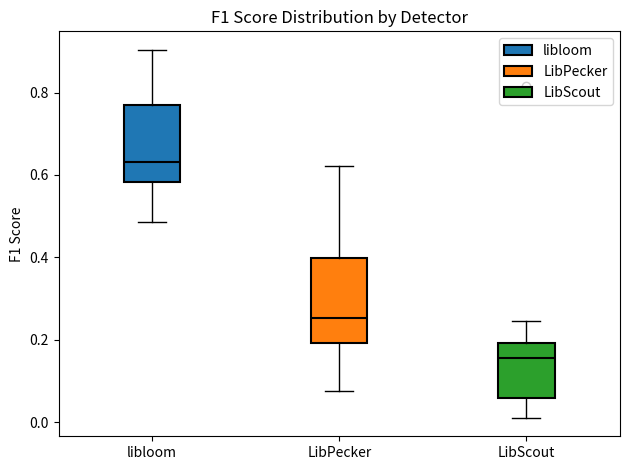

Reading left to right, transcribe this box plot: for each box, give where its median line is, the range the box spans, and where its two whiskers end, as read against the y-axis. The values are not printed on the chart, so give them approximately, as read against the axis.

libloom: median 0.64, box 0.58 to 0.76, whiskers 0.48 to 0.90
LibPecker: median 0.26, box 0.20 to 0.40, whiskers 0.08 to 0.62
LibScout: median 0.16, box 0.06 to 0.20, whiskers 0.02 to 0.24